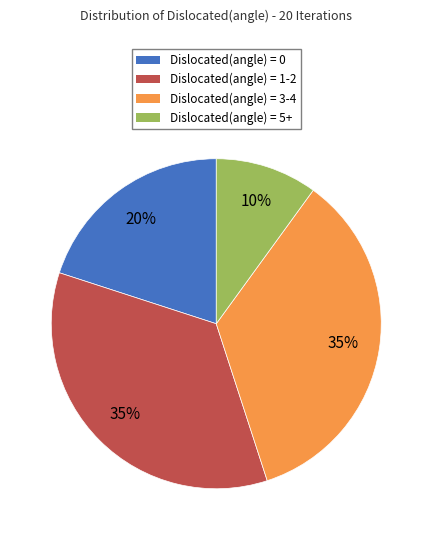

Is Dislocated(angle) = 5+ the majority of the pie?

No